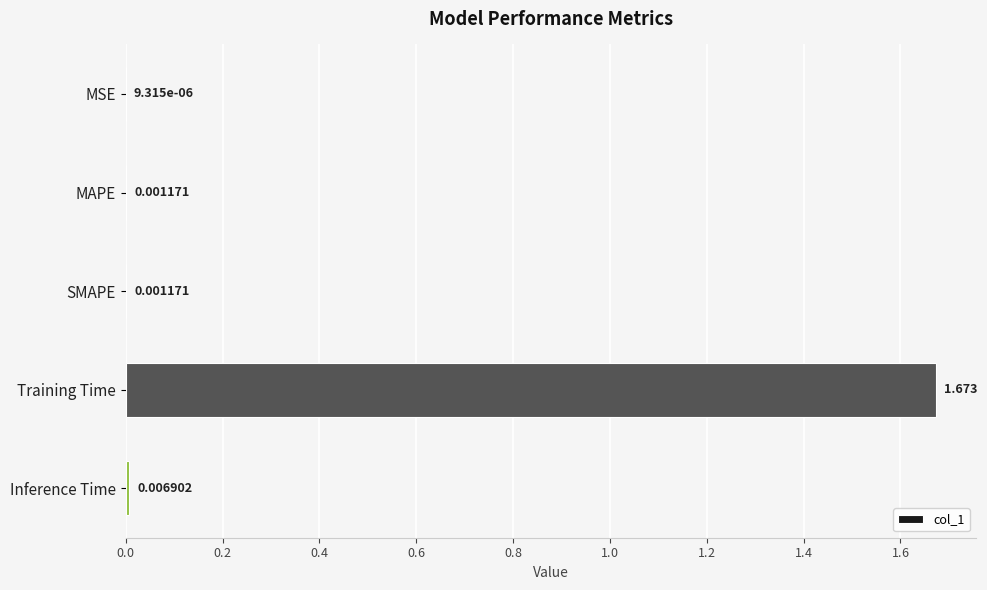

Between MSE and MAPE, which is larger?

MAPE